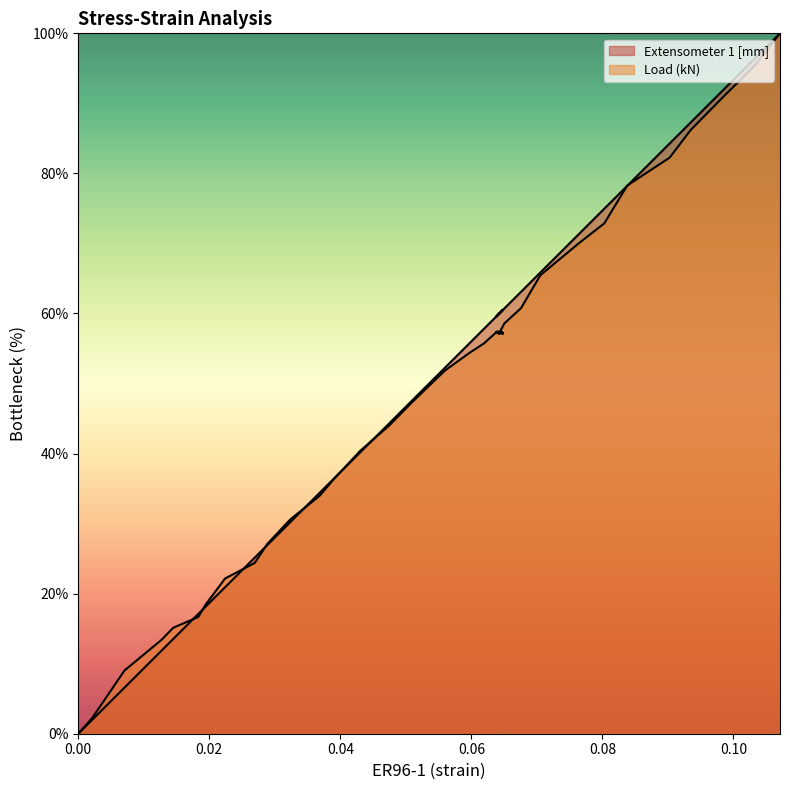

The Load (kN) series shows 22.2 at 0.022403. True or false?

True